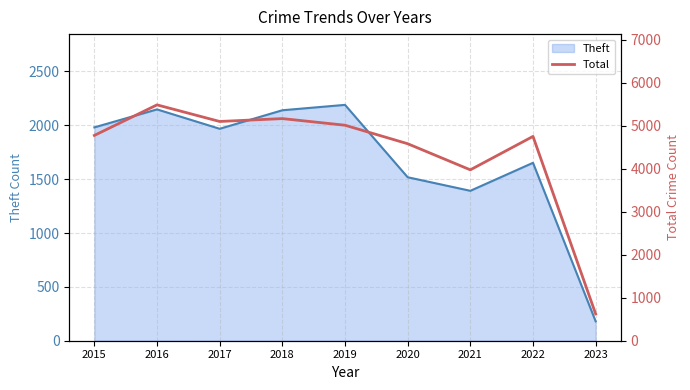

Which label corresponds to the smallest value in the chart?

2023